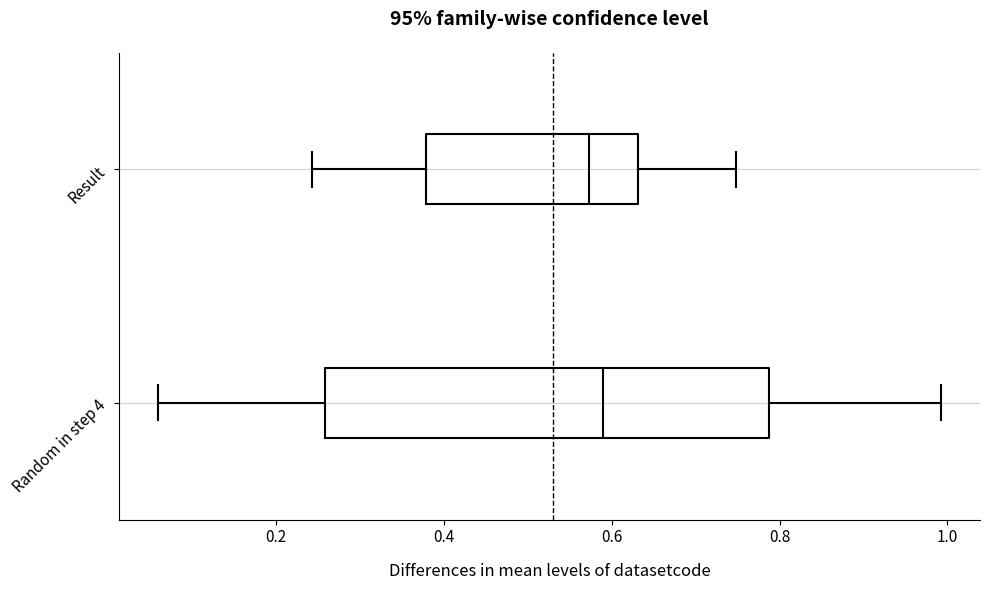

Reading bottom to top, read every box against the x-axis: the position of its median line, the range the box covers, and the ends of its whiskers. The values are not printed on the chart, so give them approximately, as read against the axis.

Random in step 4: median 0.58, box 0.26 to 0.78, whiskers 0.06 to 1.00
Result: median 0.58, box 0.38 to 0.64, whiskers 0.24 to 0.74